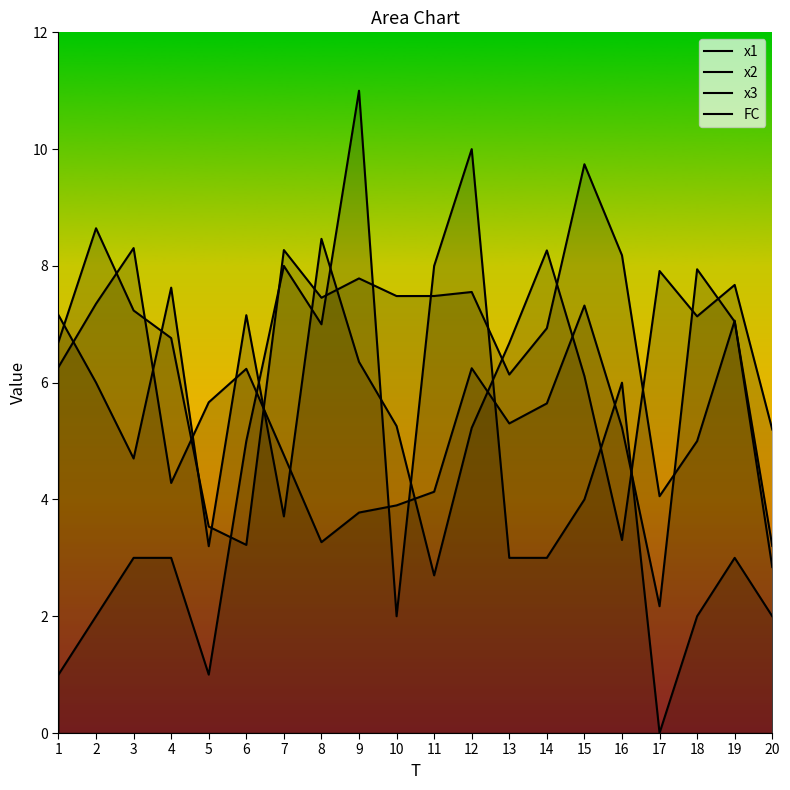

At which category is the sum across all series the highest?

12